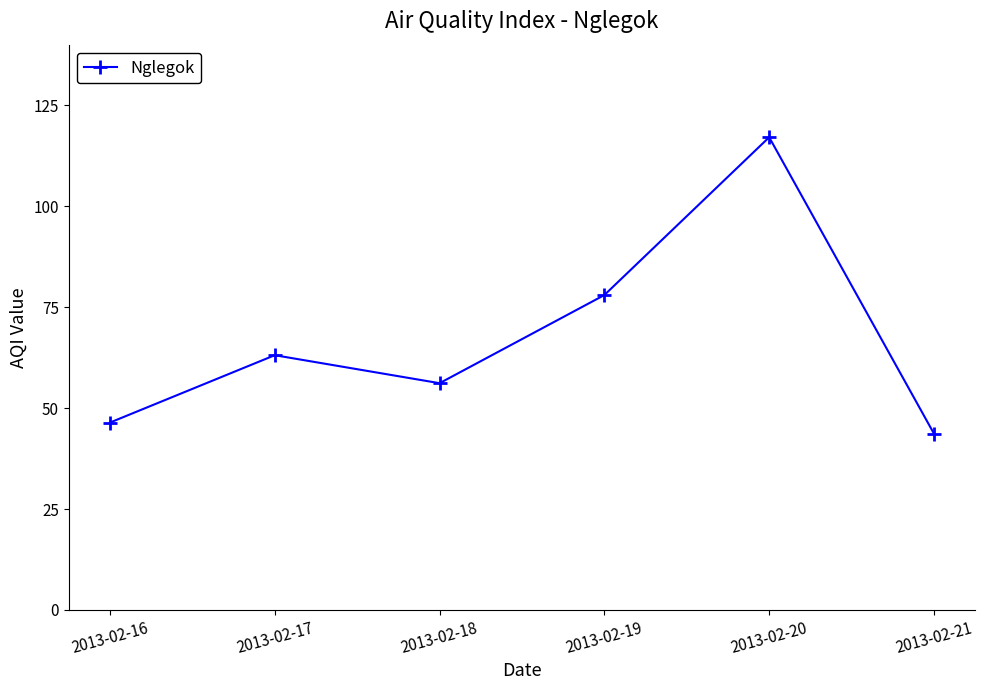

What is the value of the 6th point from the left?

43.7